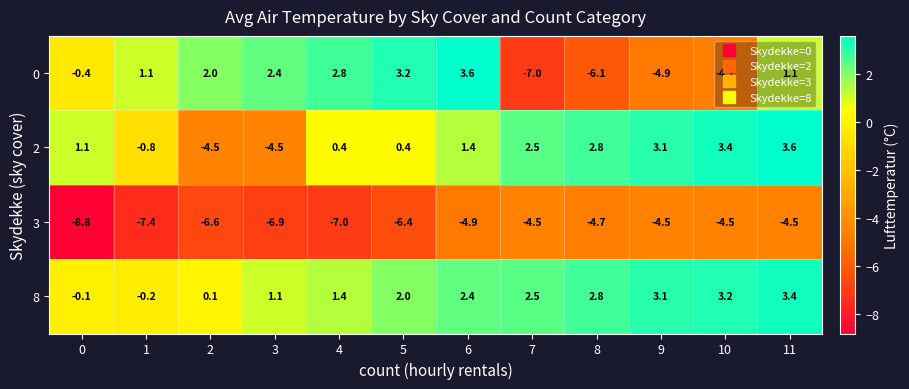

What value does the 3 series have at 8?

-4.7